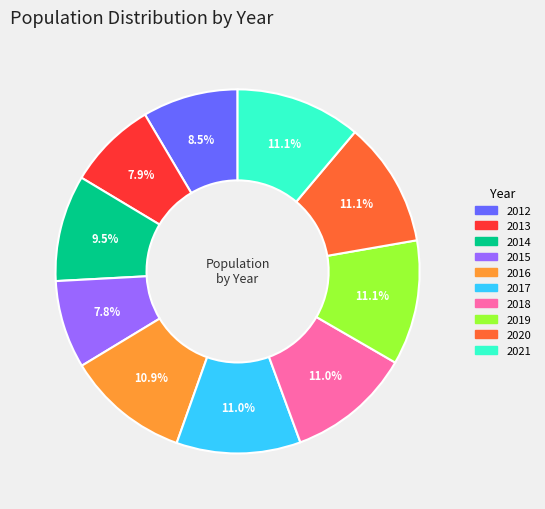

What is the ratio of the value at 2012 to the value at 2013?

1.1